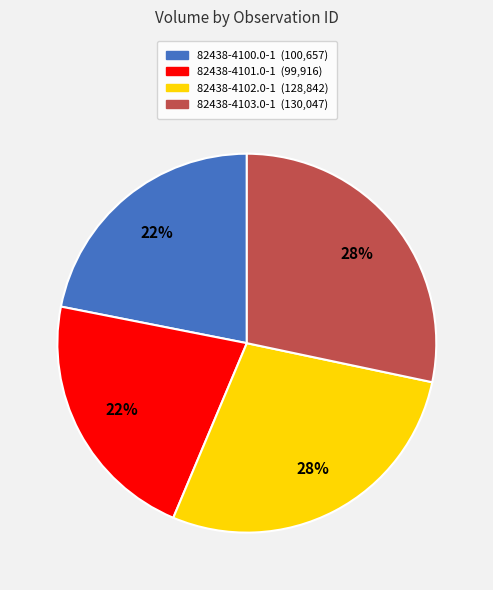

How many slices are in this pie chart?

4